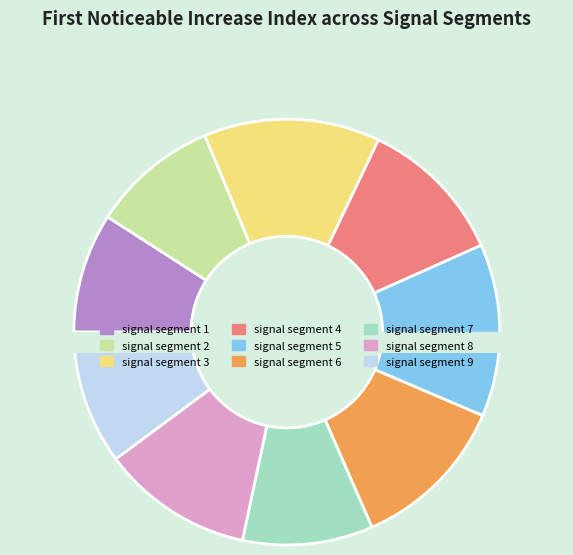

To the nearest percent, what is the difference between the signal segment 3 and signal segment 2 slice percentages?

4%